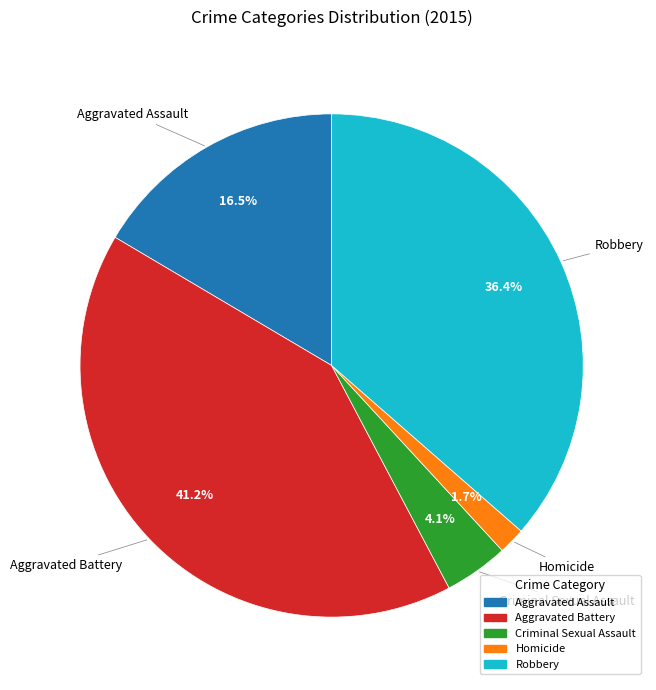

Which category has the biggest portion of the pie?

Aggravated Battery